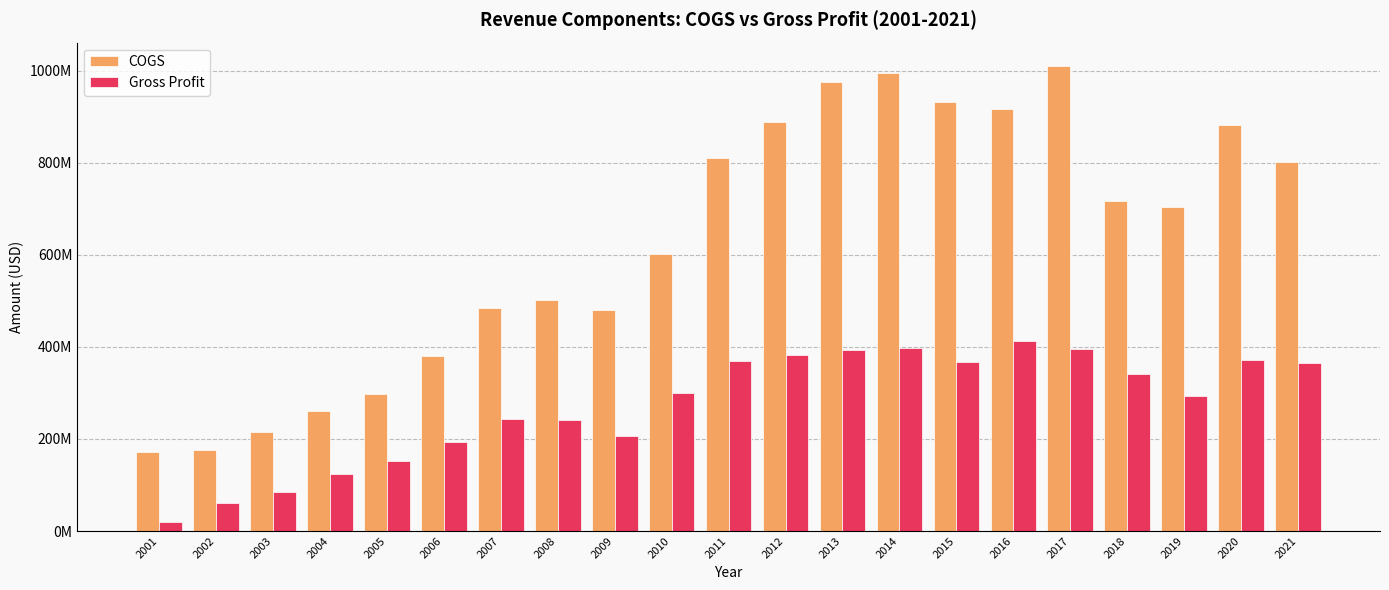

At 2005, list the series in order from largest to smallest.

COGS, Gross Profit